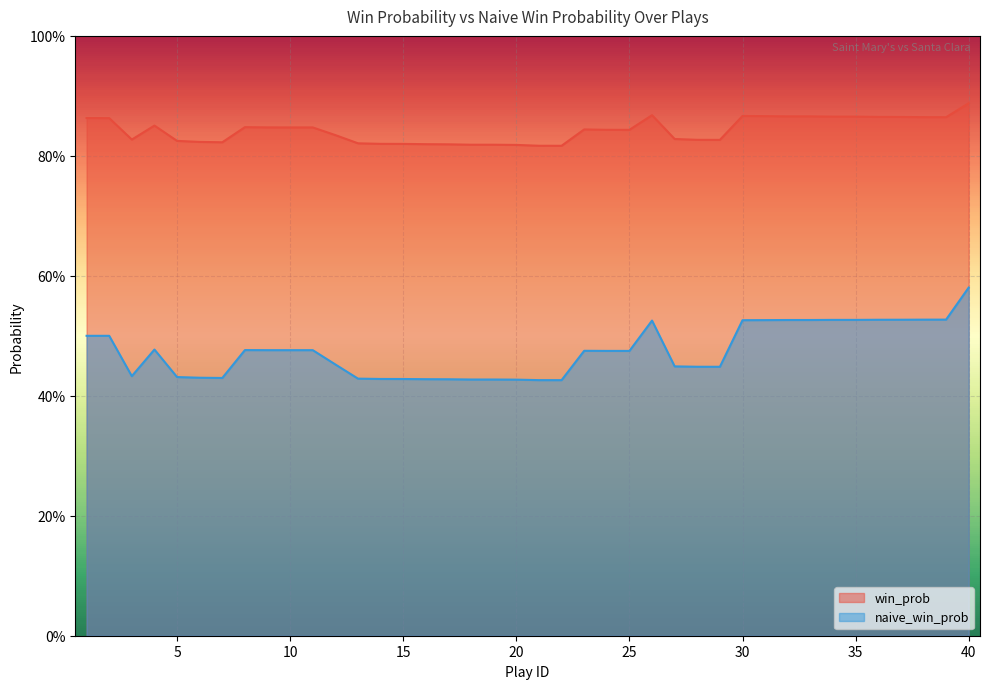

The value of win_prob at 26 is 0.9. True or false?

True